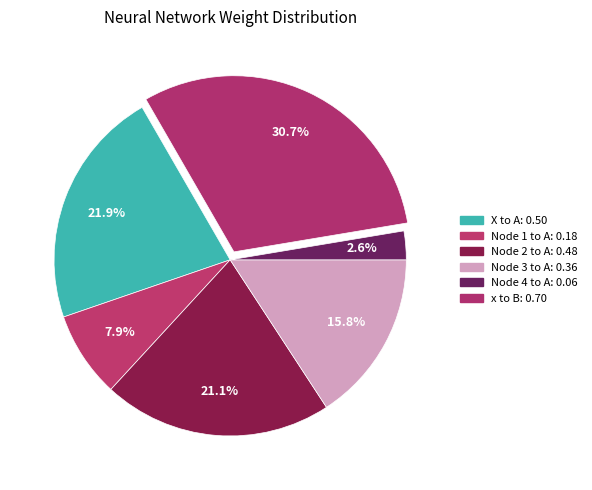

How many segments does this pie chart have?

6